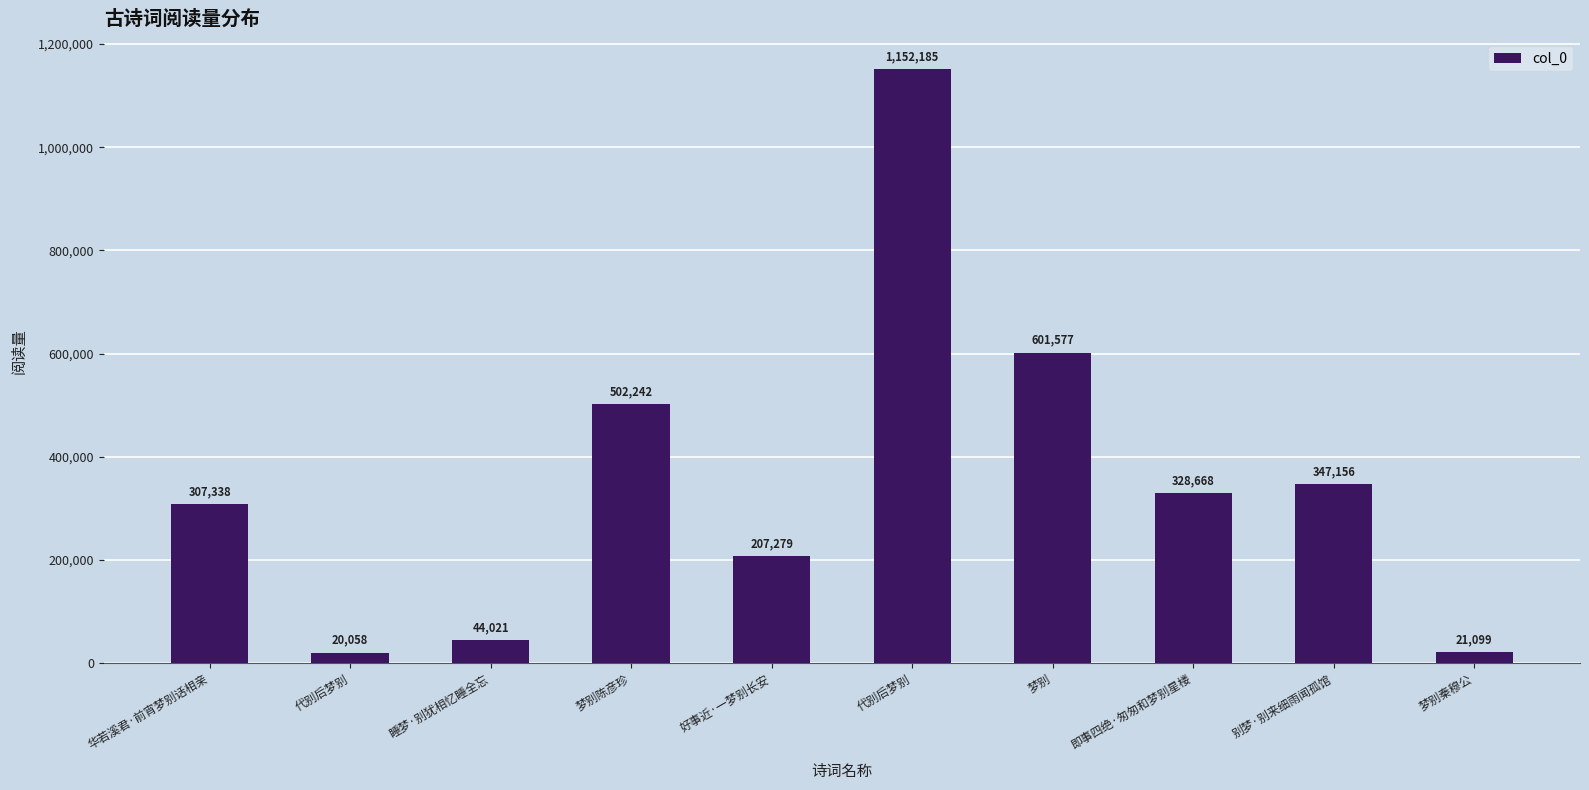

Are the bars horizontal?

No